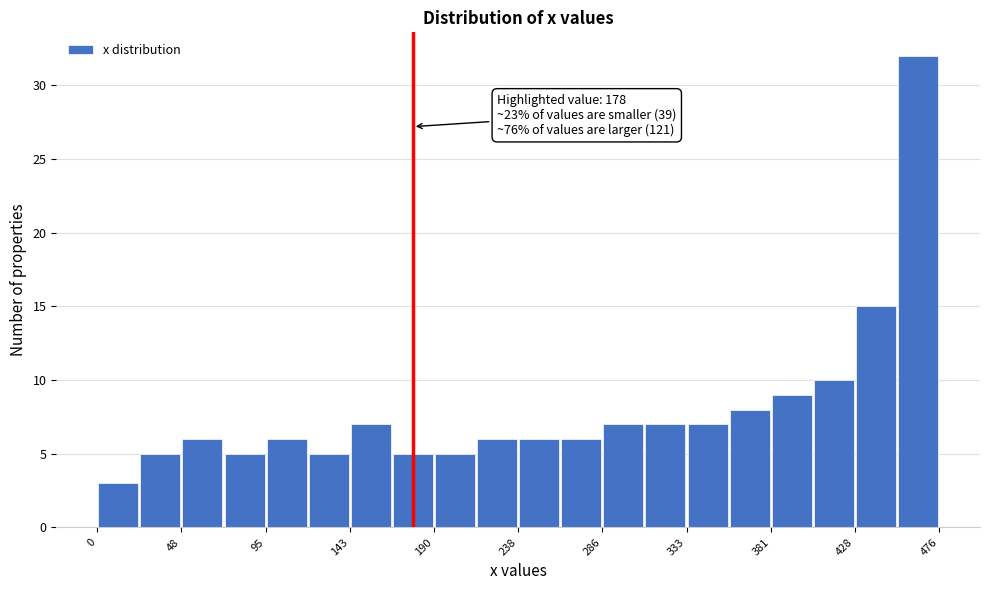

Which range on the x-axis has the tallest bar?

450 to 475